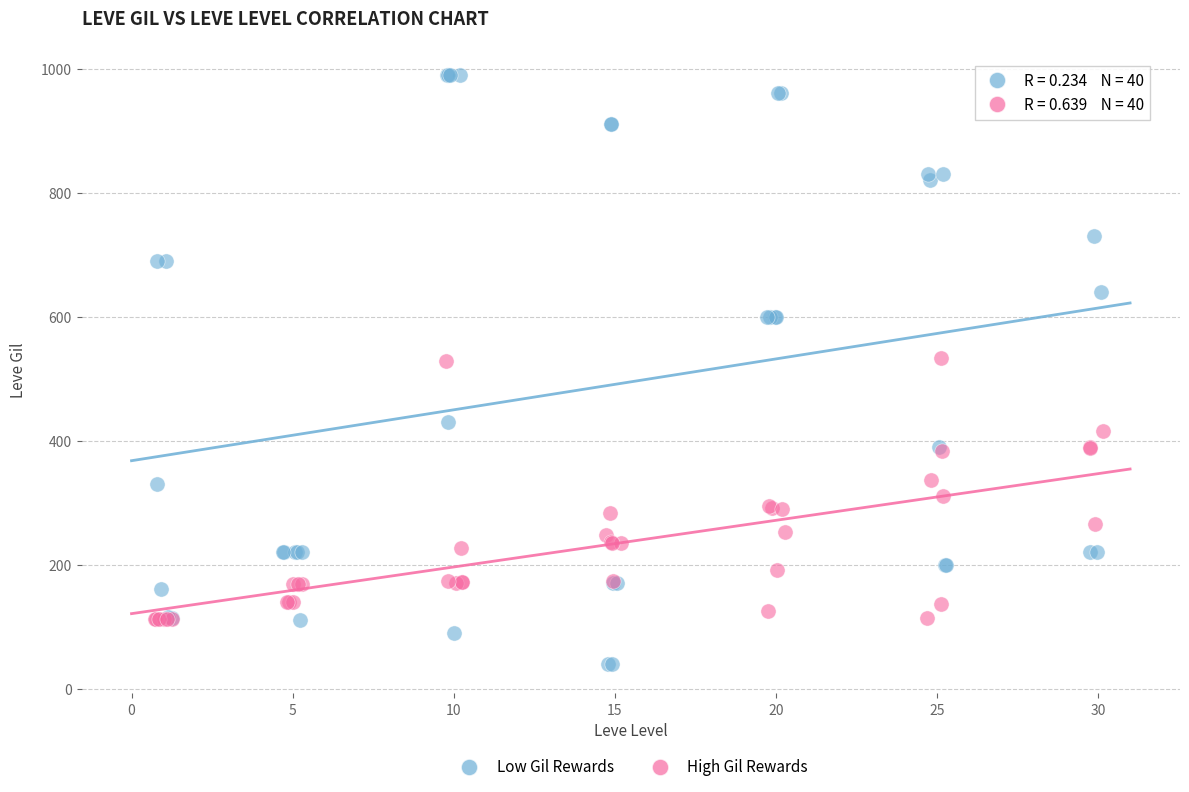

Which series reaches the maximum Y coordinate?

Low Gil Rewards